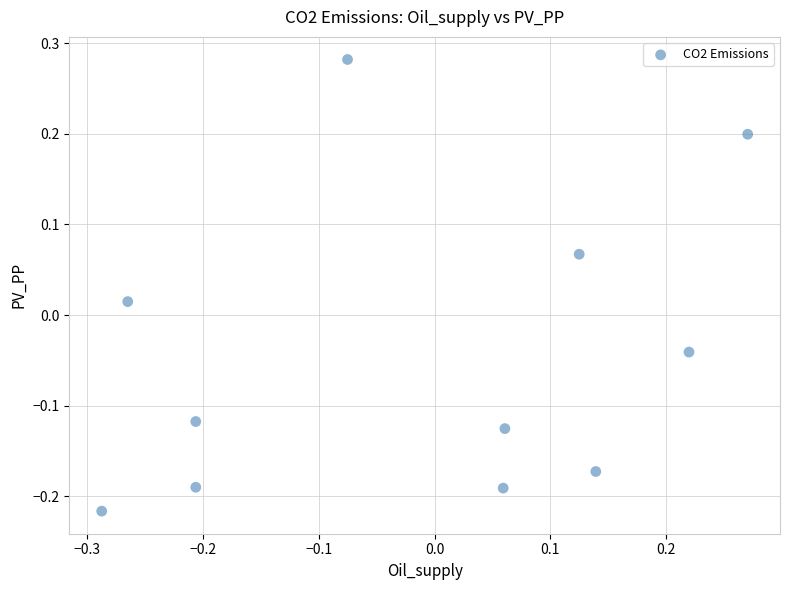

What is the range of Y values (max minus min)?

0.5